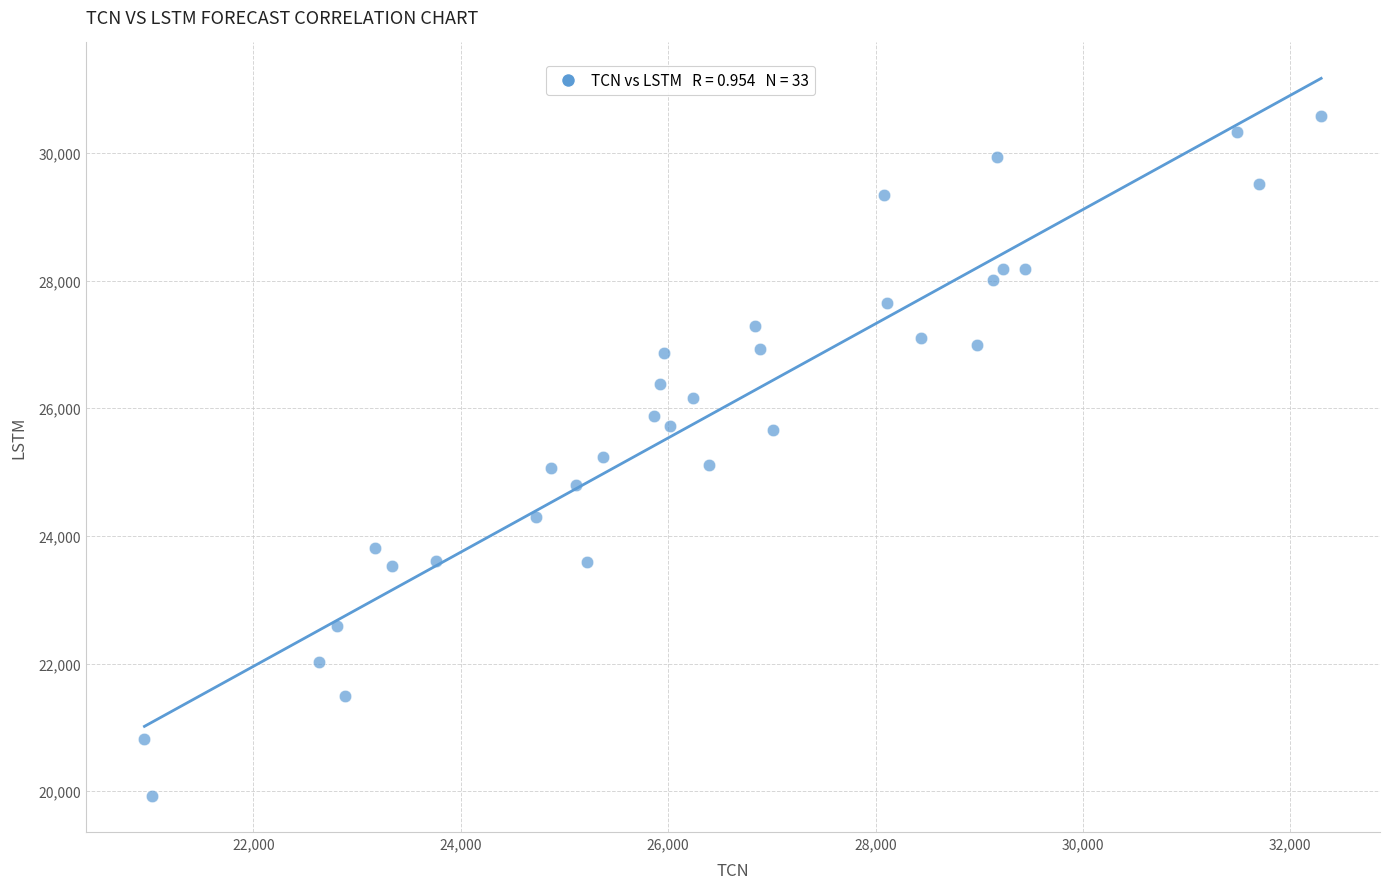

What is the range of Y values (max minus min)?

10658.0